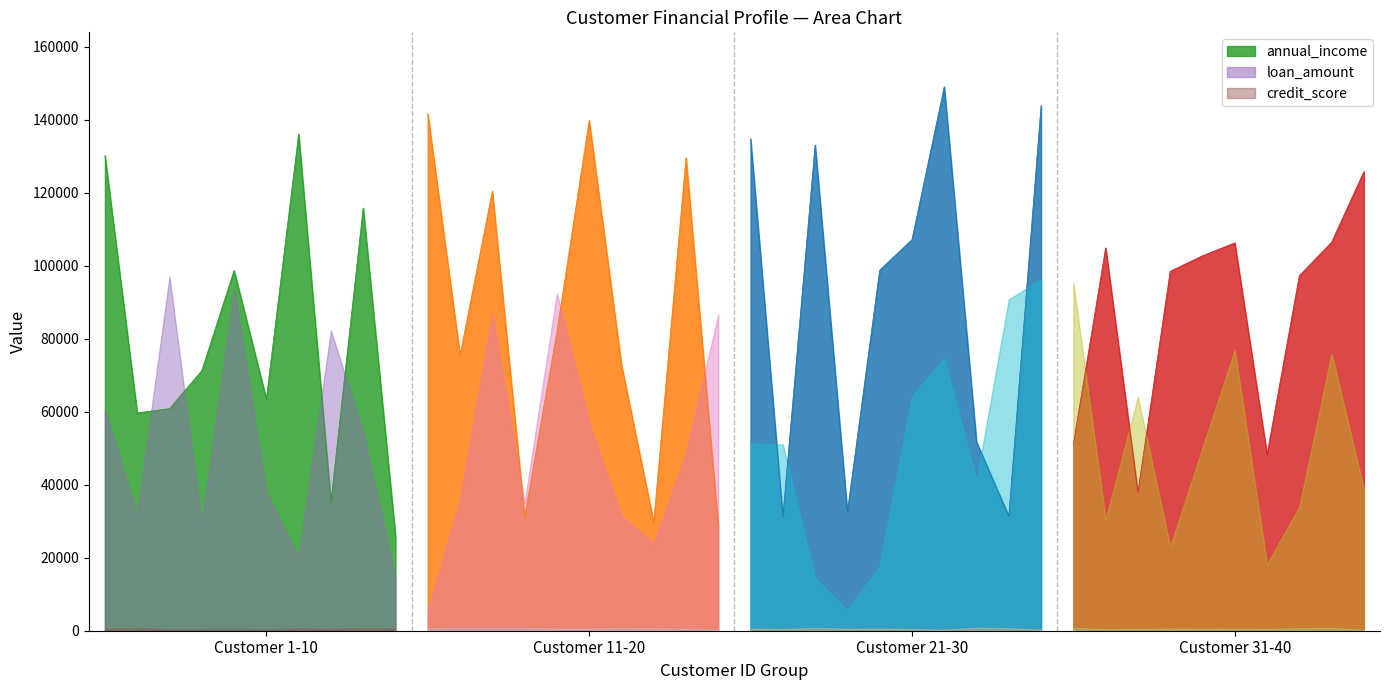

The value of loan_amount at 33 is 64042. True or false?

True